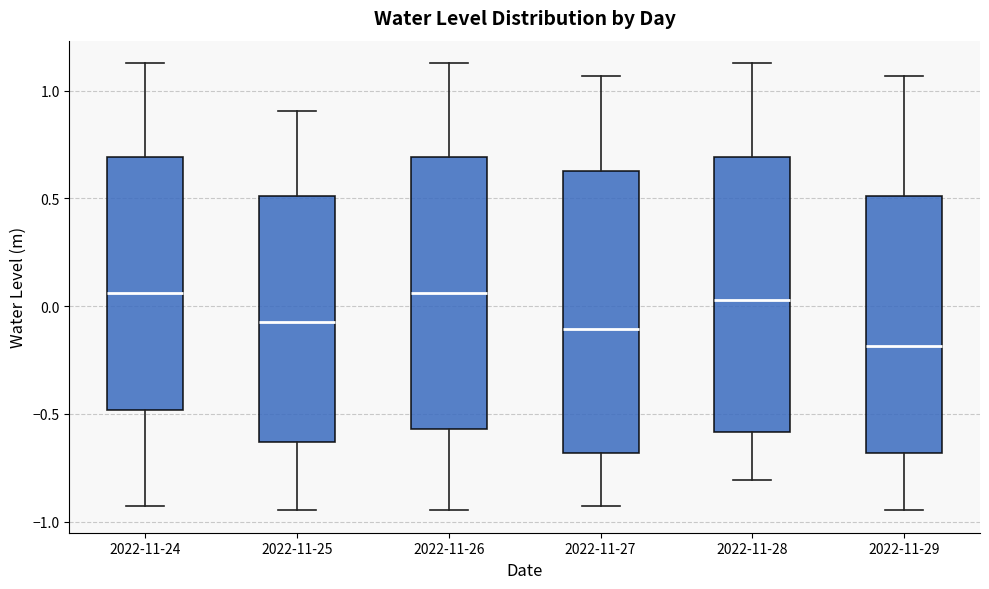

Which box's median line is the lowest?

2022-11-29